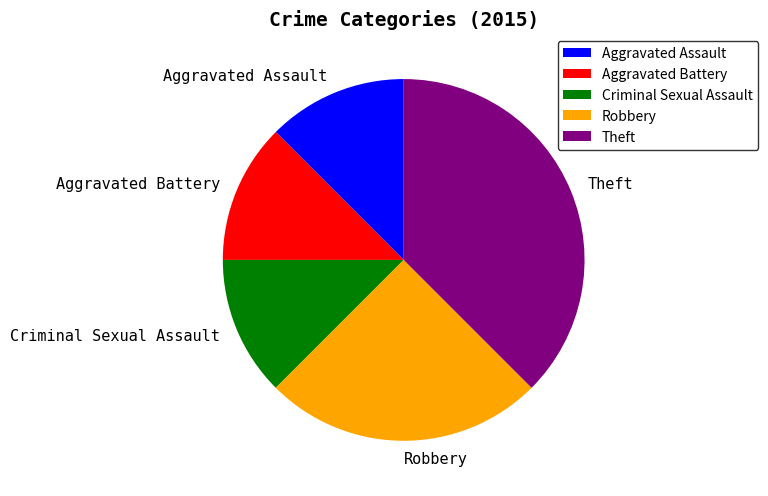

Does Theft represent more than half of the total?

No